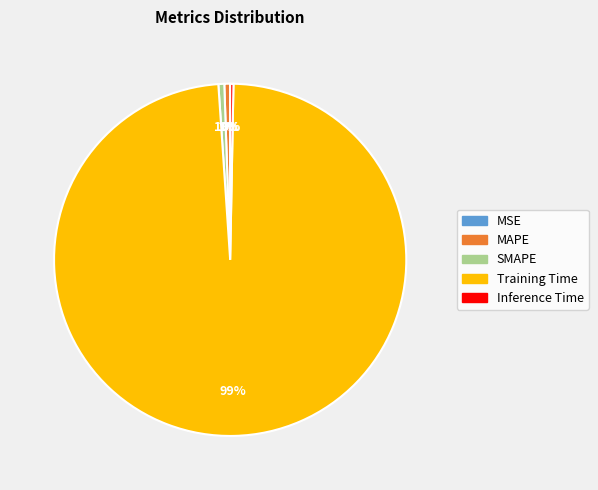

Is it true that MSE is 1% of the pie?

False